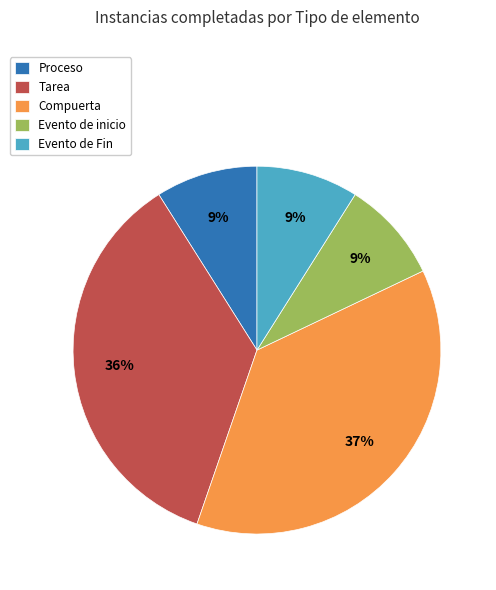

What is the largest slice in the pie chart?

Compuerta